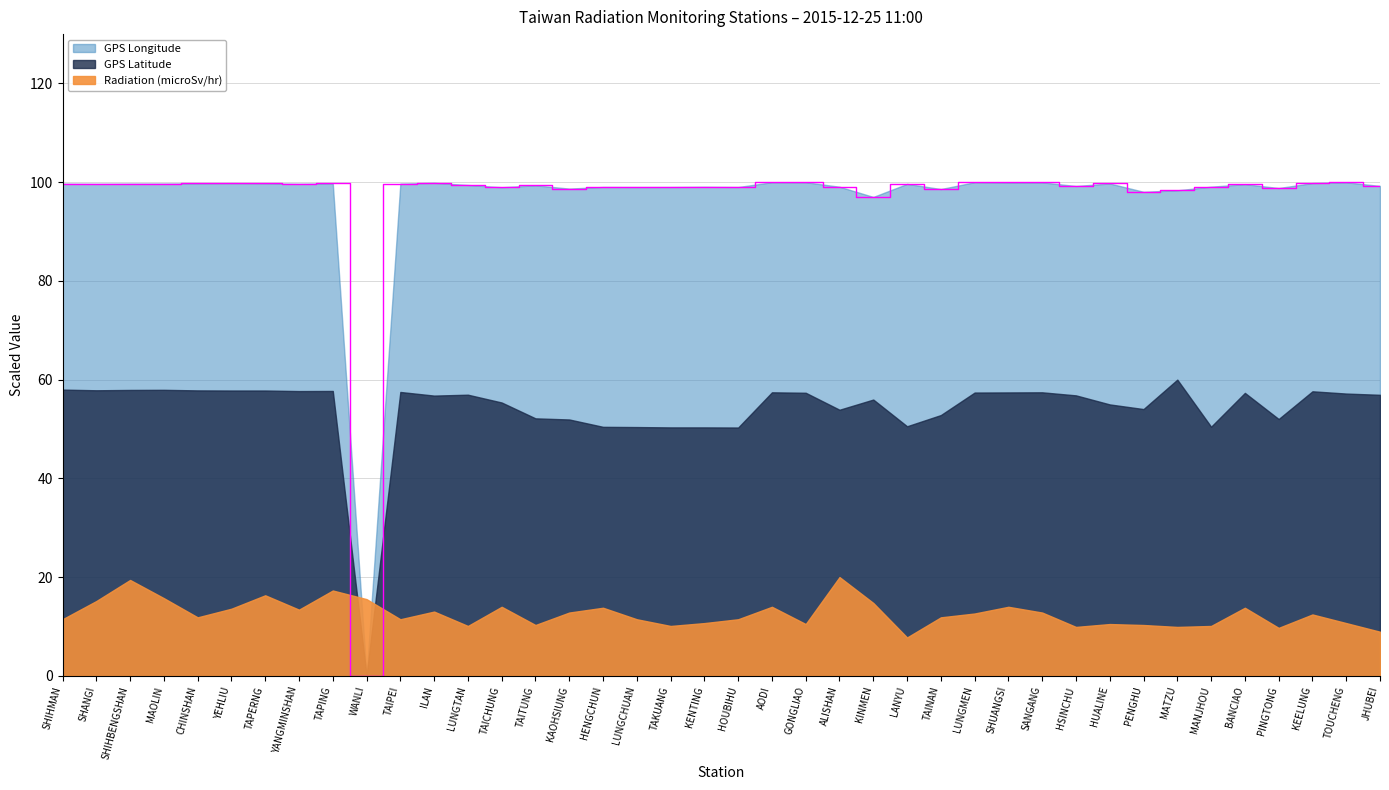

How many times do Radiation (microSv/hr) and GPS Latitude cross each other?

2